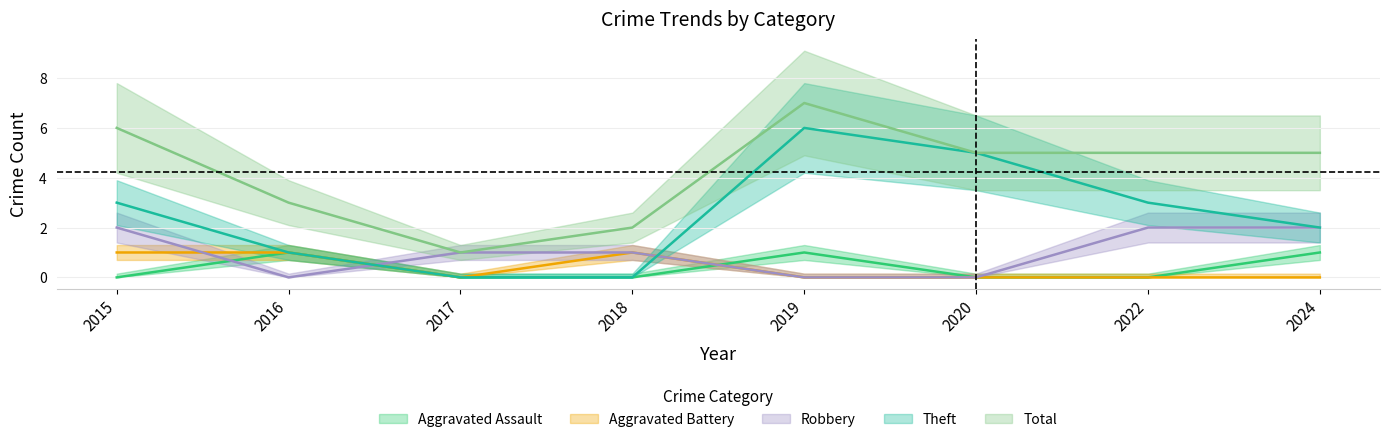

Count the Total values in the range 3 to 6.

5